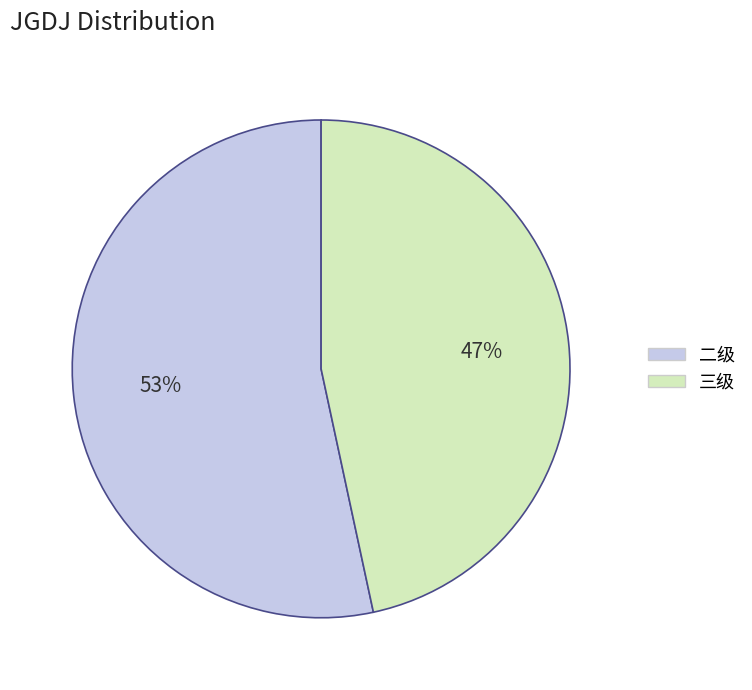

To the nearest percent, what is the average slice percentage?

50%